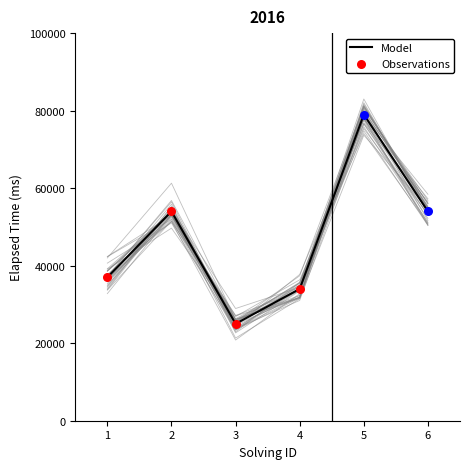

What is the change in value from 3 to 5?

+54000